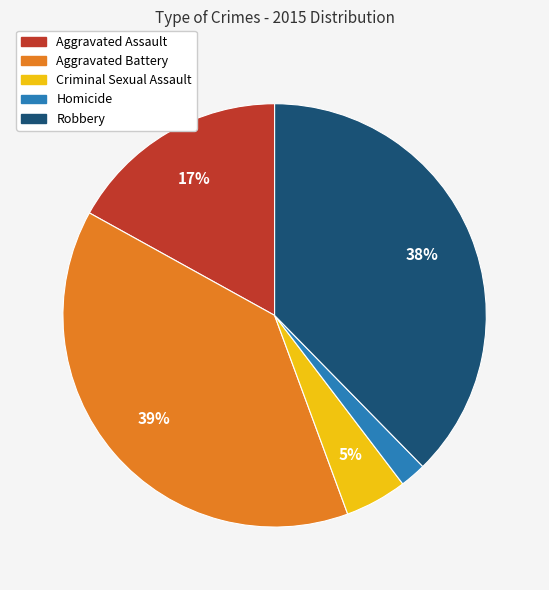

To the nearest percent, what is the difference between the Aggravated Battery and Robbery slice percentages?

1%